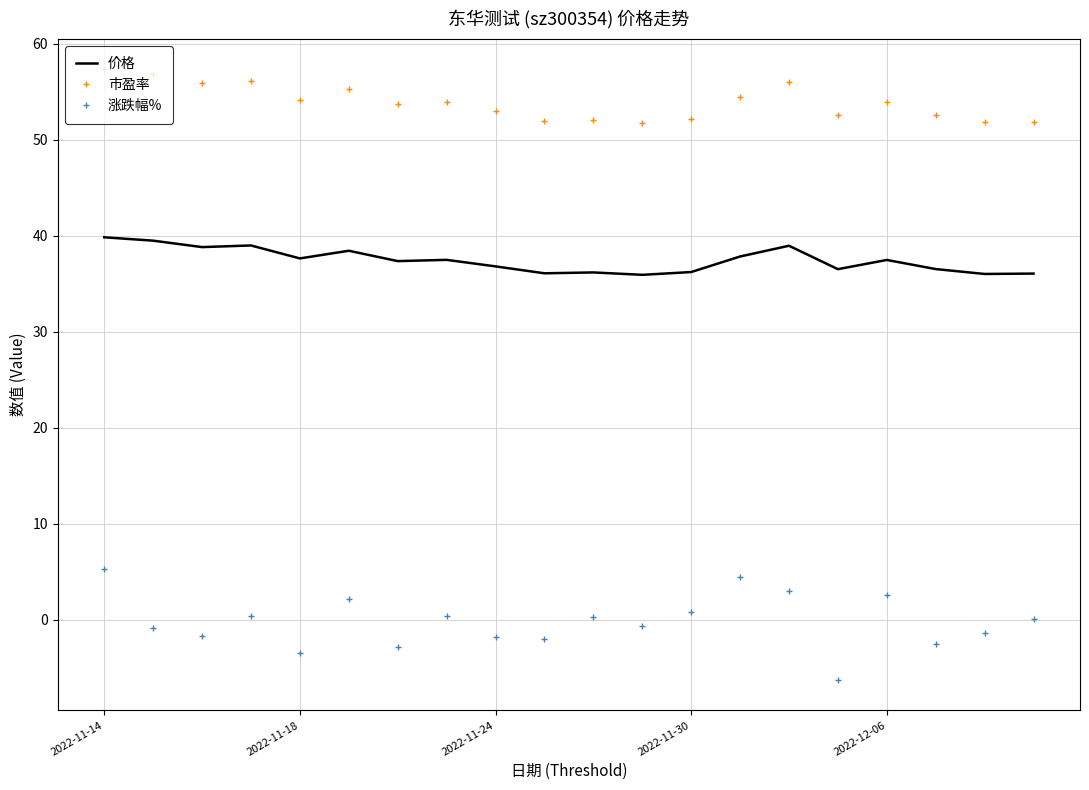

Which series has the largest total across all categories?

市盈率